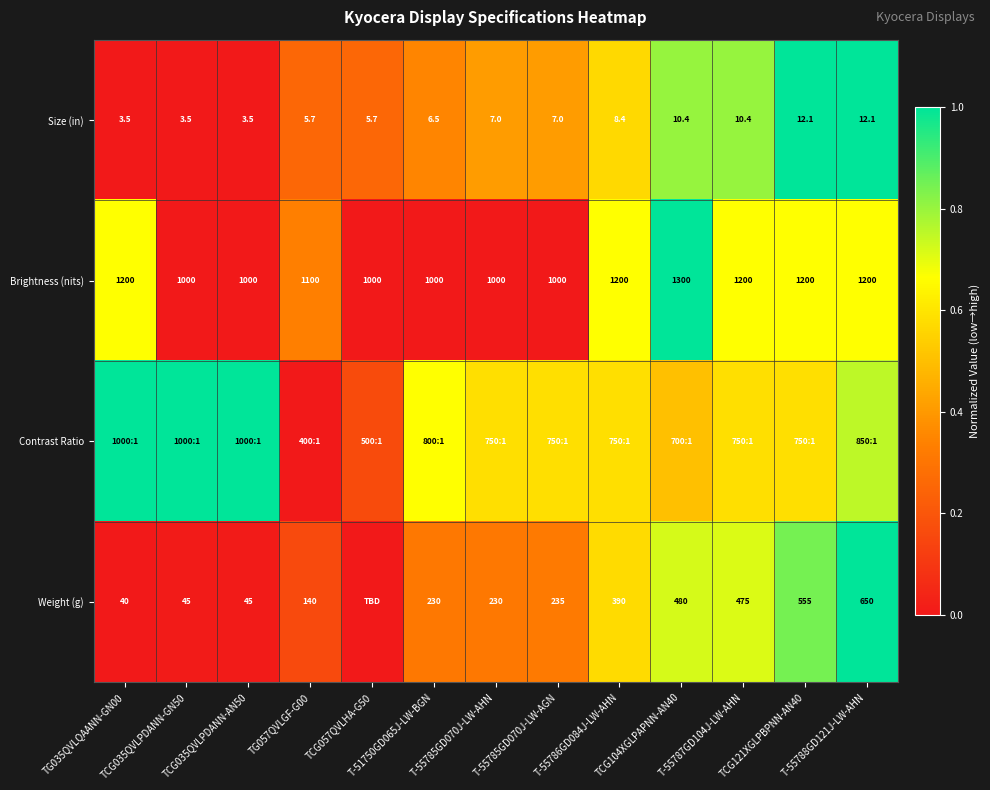

The value of Size (in) at T-55785GD070J-LW-AHN is 0.2. True or false?

False